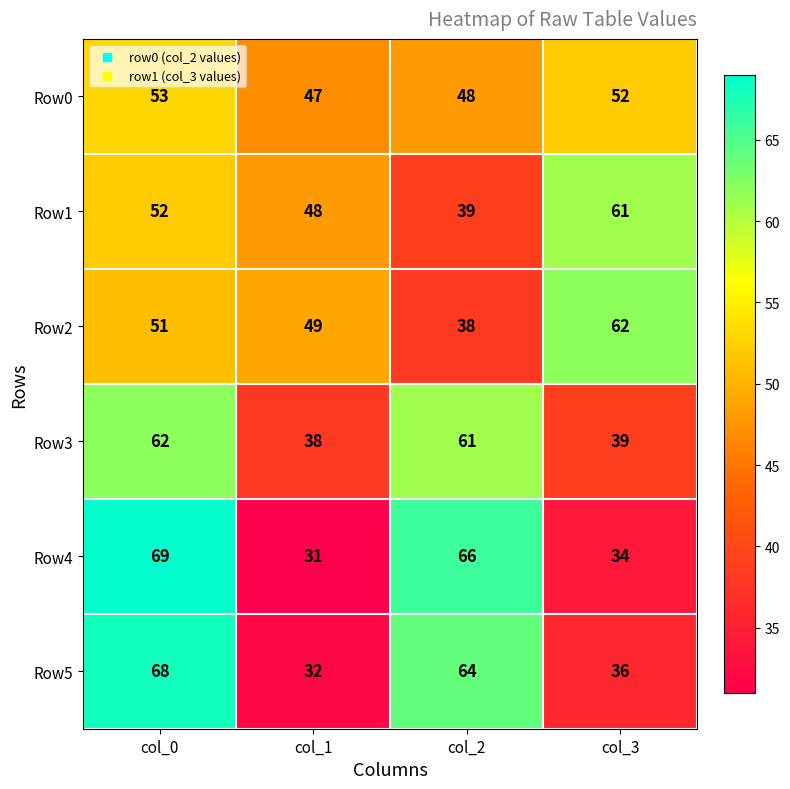

What is the minimum value shown in the chart?

31